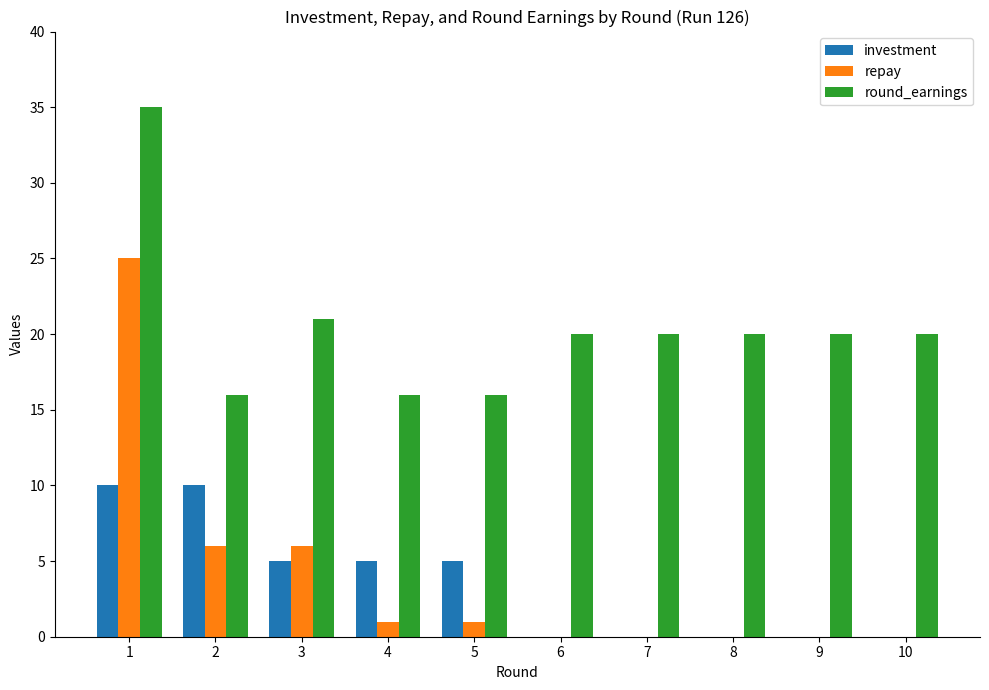

Does the chart contain stacked bars?

No